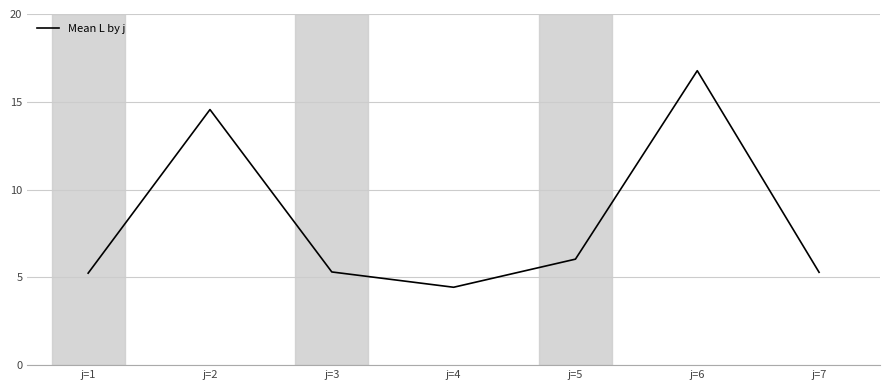

How many lines are shown in the chart?

1